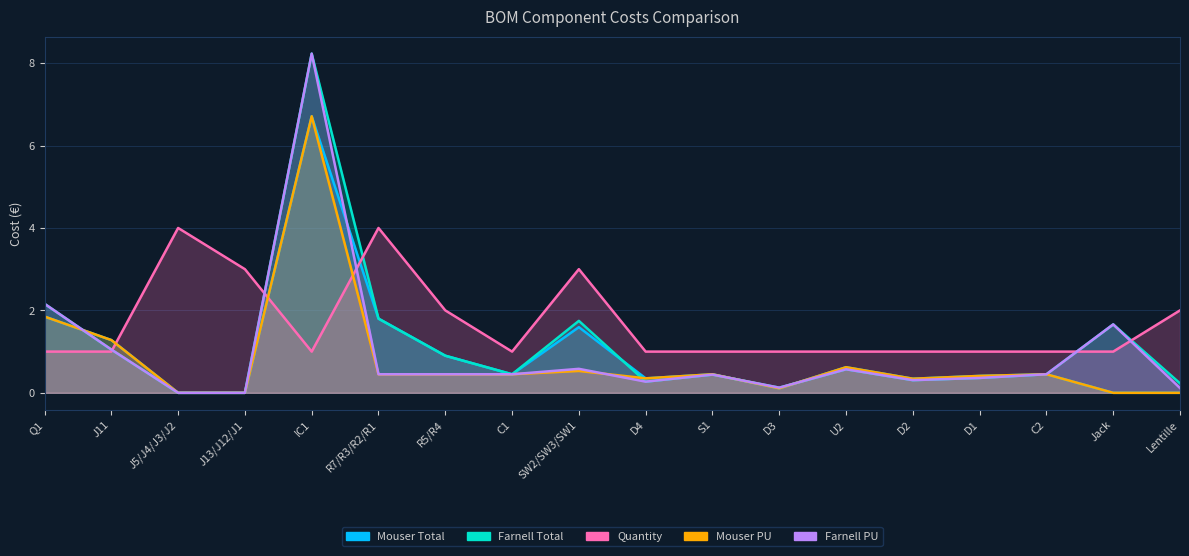

Where is the first local maximum for Mouser Total?

IC1